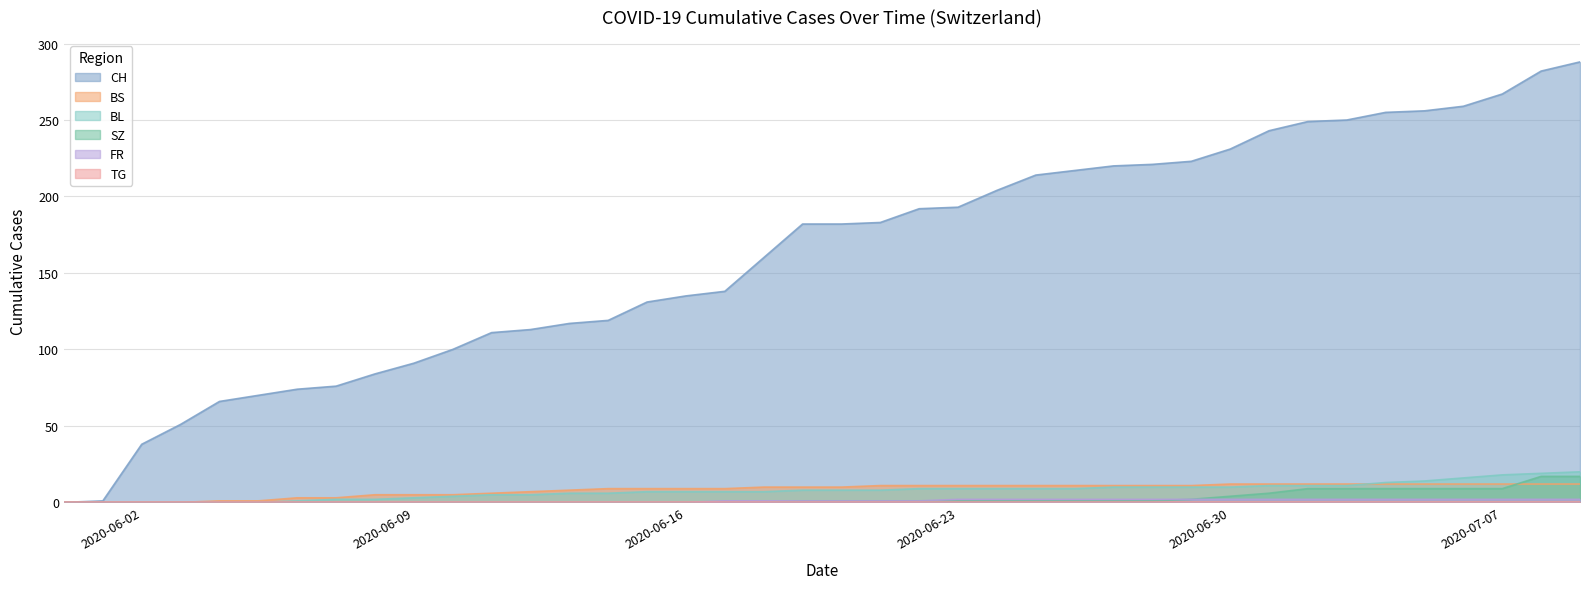

Where does the BL series first go above 8?

2020-06-22